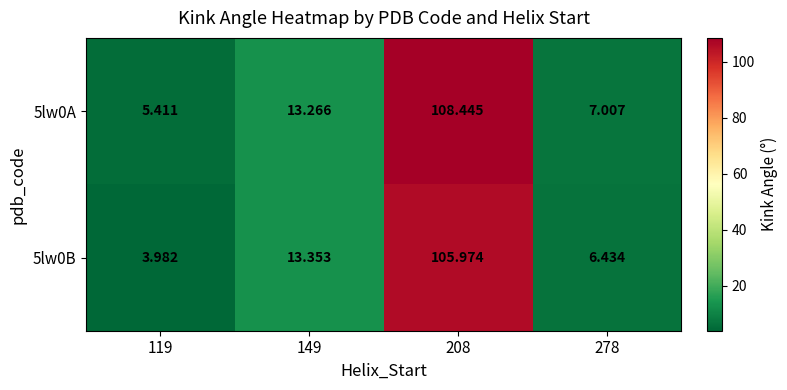

Count the number of data series in this chart.

2